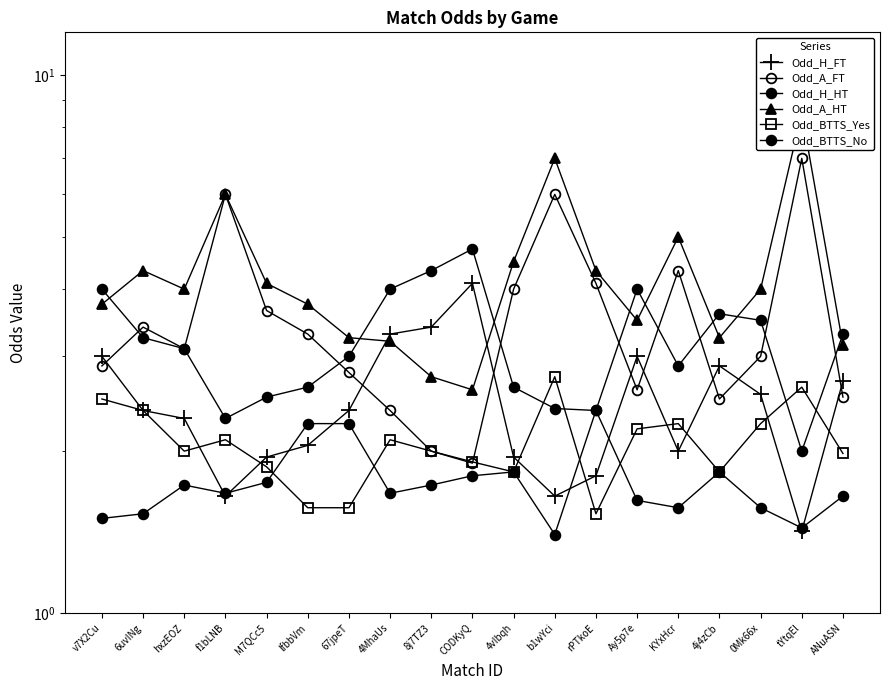

Reading right to left, transcribe all the data shown in this chart.

Odd_H_FT: 2.7	1.4	2.5	2.9	2.0	3.0	1.8	1.6	1.9	4.1	3.4	3.3	2.4	2.0	1.9	1.6	2.3	2.4	3.0
Odd_A_FT: 2.5	7.0	3.0	2.5	4.3	2.6	4.1	6.0	4.0	1.9	2.0	2.4	2.8	3.3	3.6	6.0	3.1	3.4	2.9
Odd_H_HT: 3.3	2.0	3.5	3.6	2.9	4.0	2.4	2.4	2.6	4.8	4.3	4.0	3.0	2.6	2.5	2.3	3.1	3.2	4.0
Odd_A_HT: 3.1	8.5	4.0	3.2	5.0	3.5	4.3	7.0	4.5	2.6	2.8	3.2	3.2	3.8	4.1	6.0	4.0	4.3	3.8
Odd_BTTS_Yes: 2.0	2.6	2.2	1.8	2.2	2.2	1.5	2.8	1.8	1.9	2.0	2.1	1.6	1.6	1.9	2.1	2.0	2.4	2.5
Odd_BTTS_No: 1.6	1.4	1.6	1.8	1.6	1.6	2.4	1.4	1.8	1.8	1.7	1.7	2.2	2.2	1.8	1.7	1.7	1.5	1.5